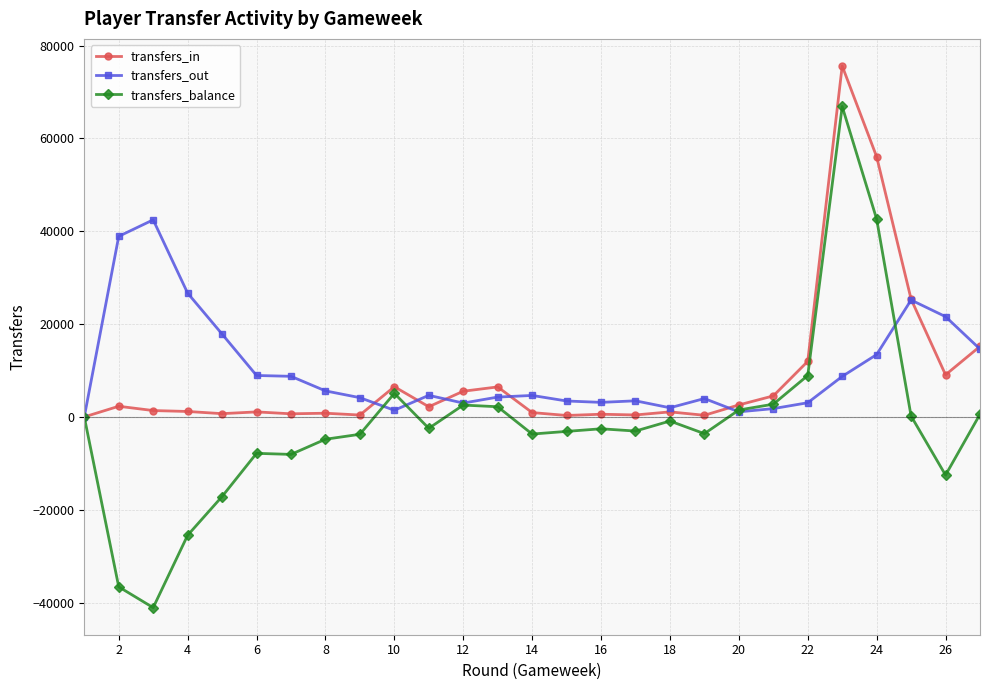

What is the value of the transfers_balance point at the 25th from the left?

181